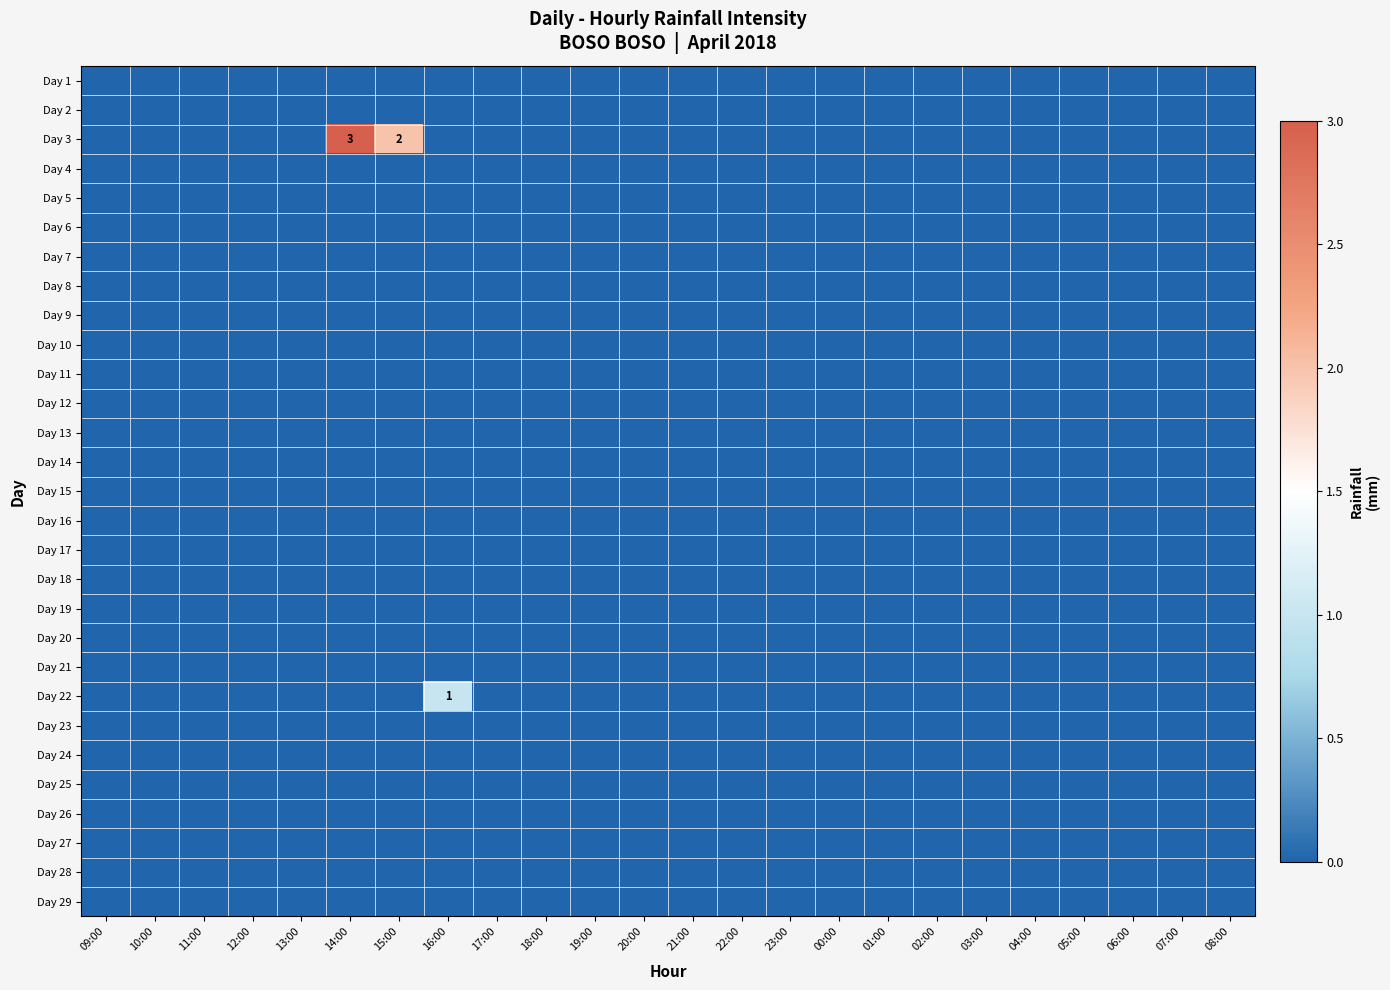

Which series has the widest spread of values?

Day 3